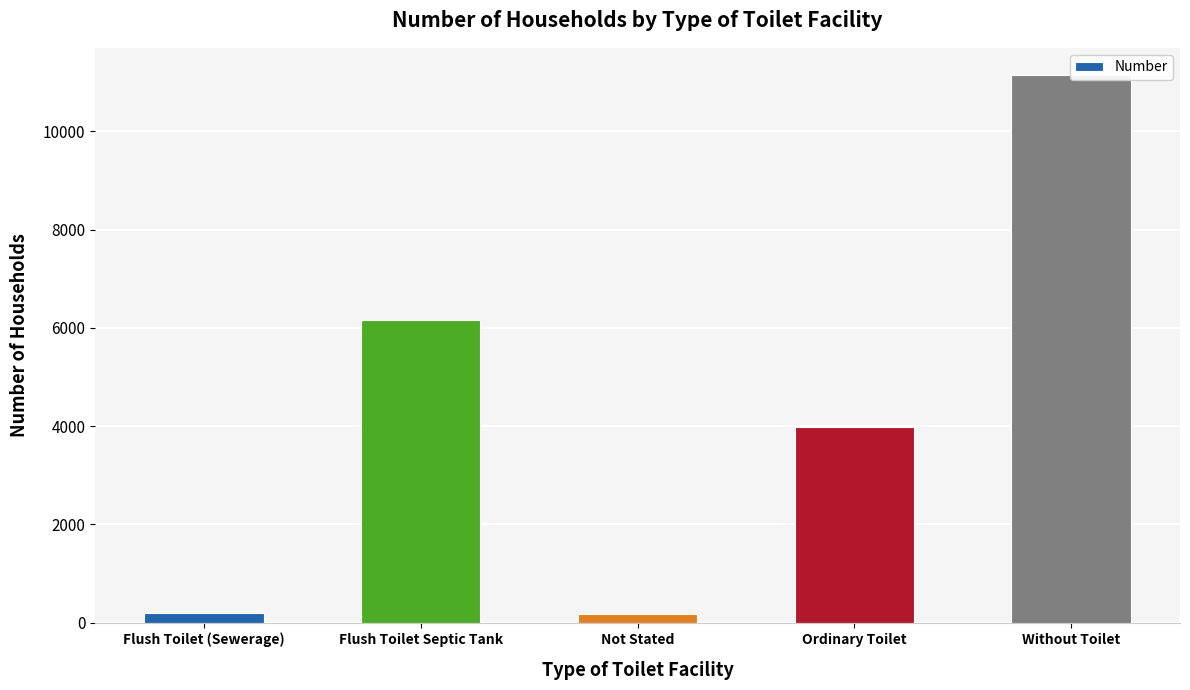

How many values exceed 3991?

2